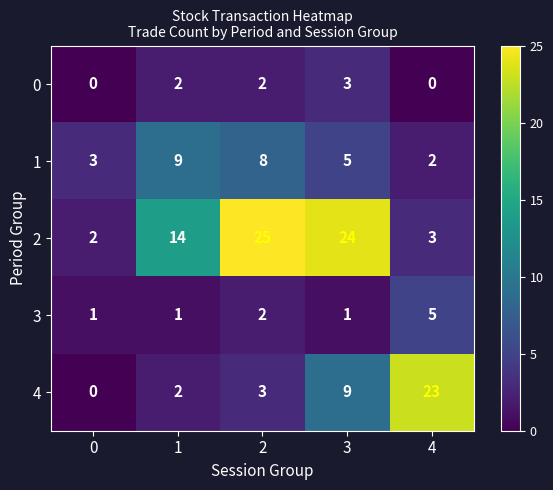

At which category is the sum across all series the highest?

3